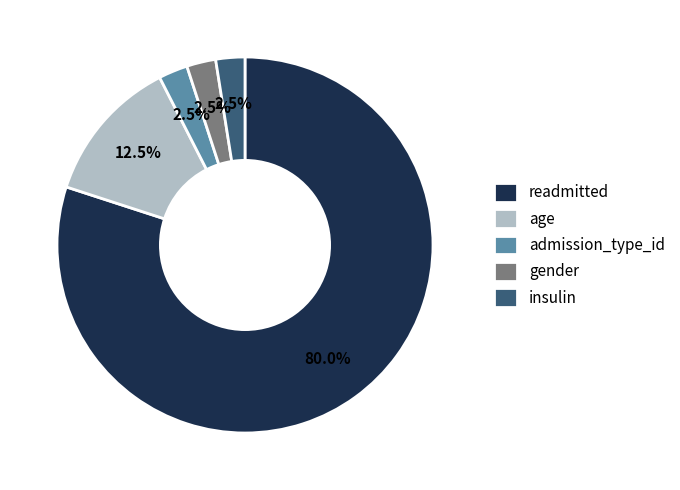

What is the total percentage of admission_type_id and insulin?

5.0%